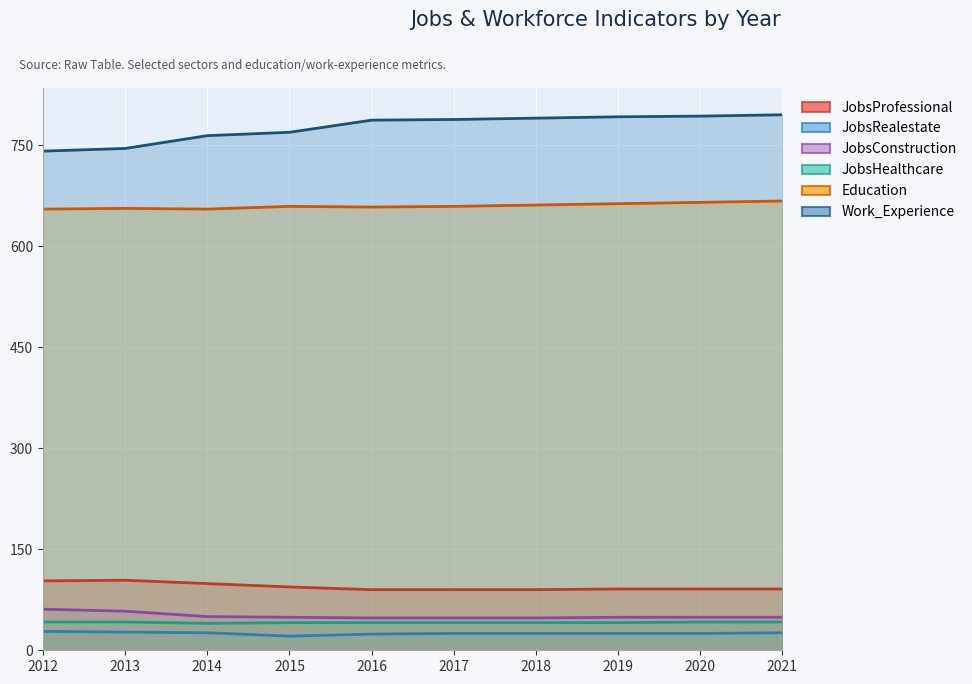

What is the difference between the highest and lowest values at 2021?

769